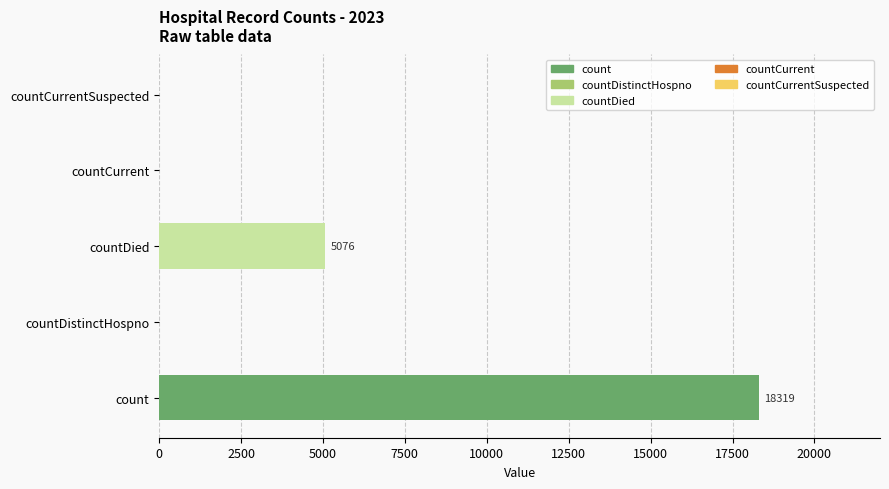

How many values exceed 0?

2